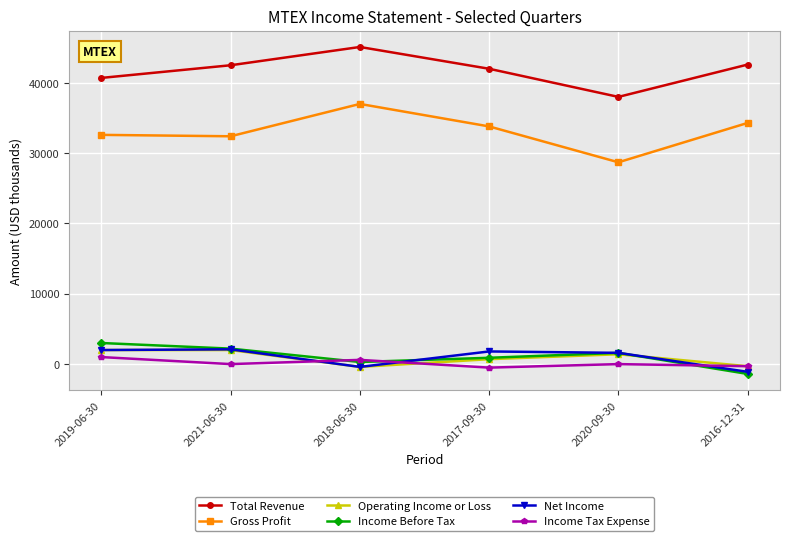

What is the value of the Income Before Tax point at the 5th from the left?

1600